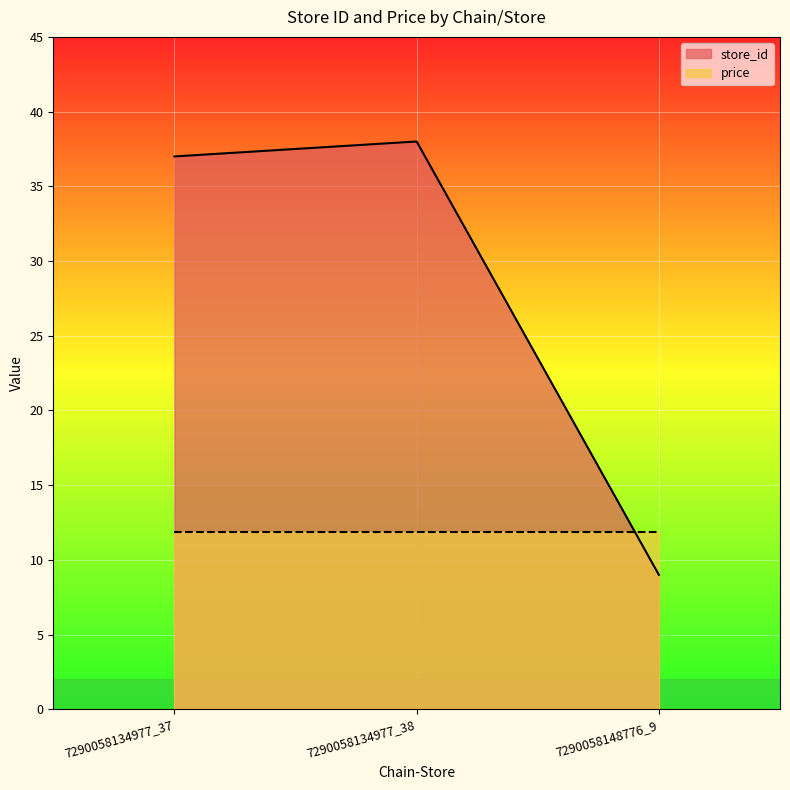

What is the change in value from 7290058134977_37 to 7290058134977_38?

+1